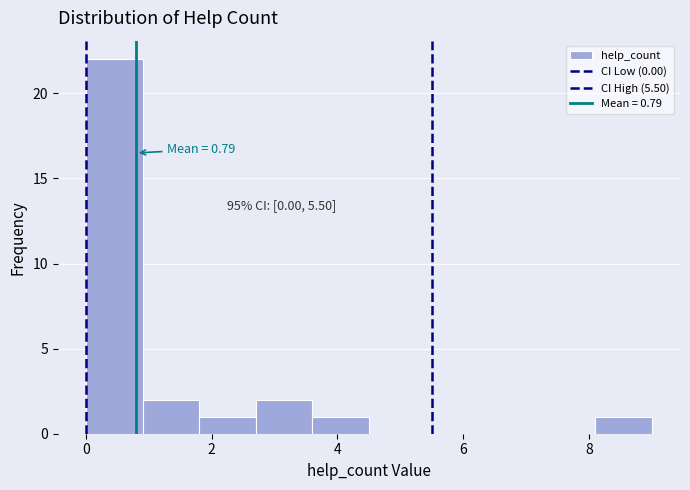

Over which range of the x-axis is the bar tallest?

0.0 to 0.9